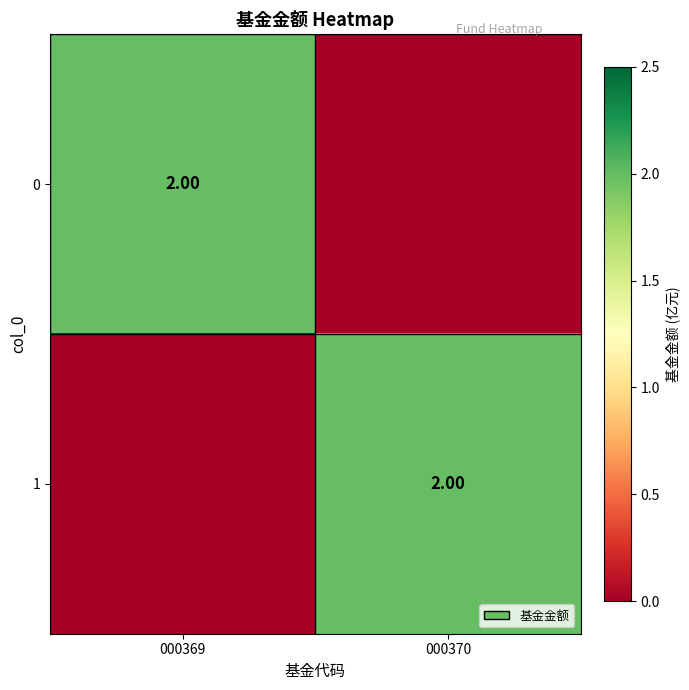

Is it true that 0 equals 1 at 000370?

False